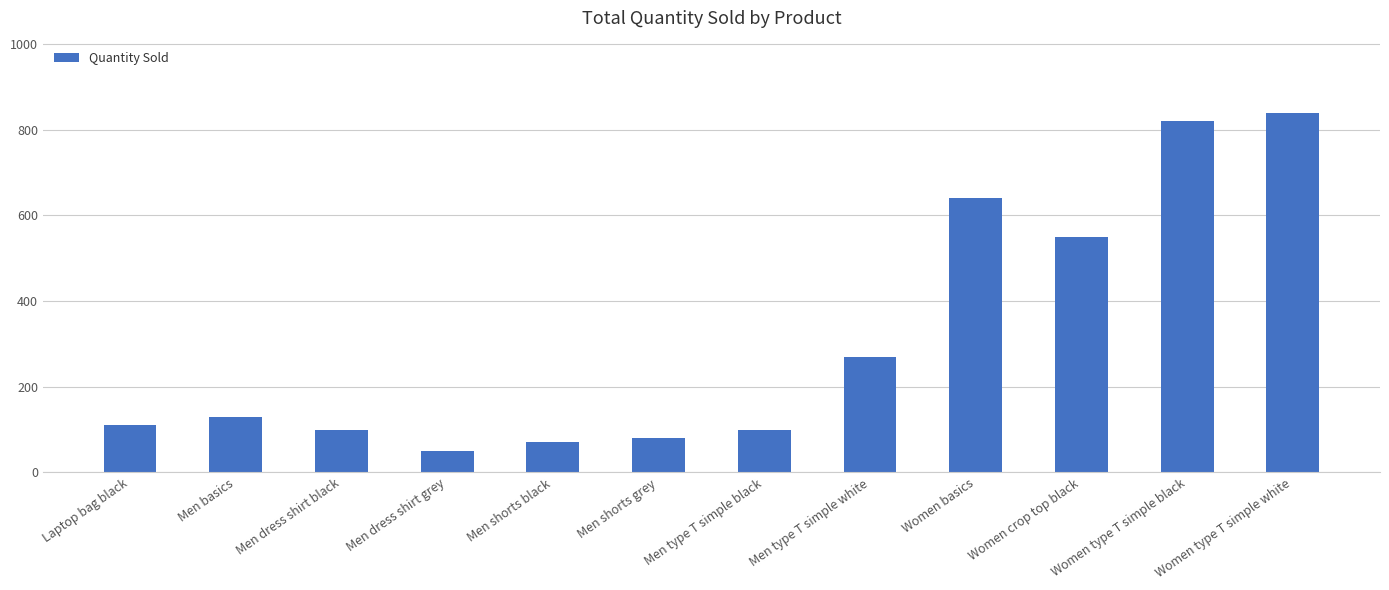

The value at Women basics is 216. True or false?

False